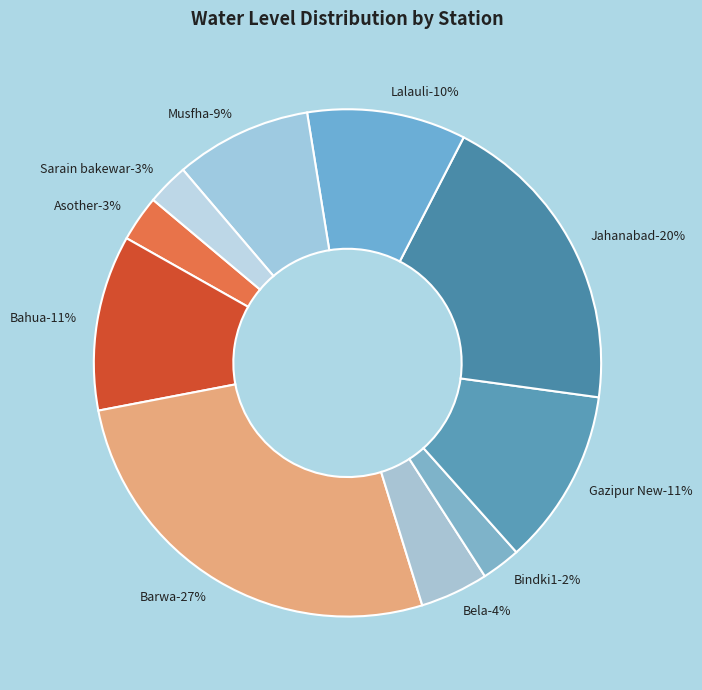

Rank the categories by value from lowest to highest.

Bindki1, Sarain bakewar, Asother, Bela, Musfha, Lalauli, Bahua, Gazipur New, Jahanabad, Barwa